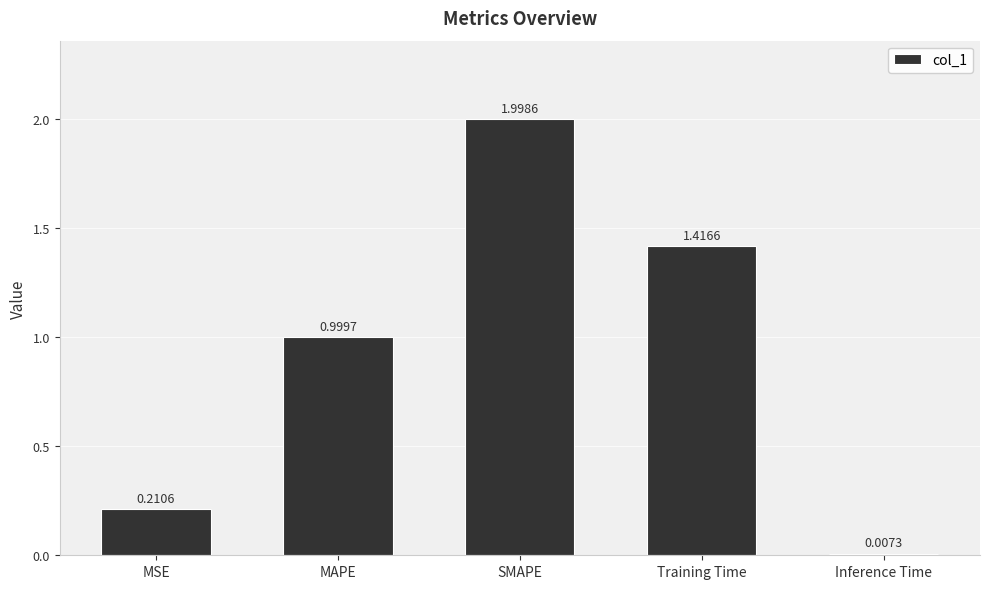

True or false: the data shows 2.0 at SMAPE.

True